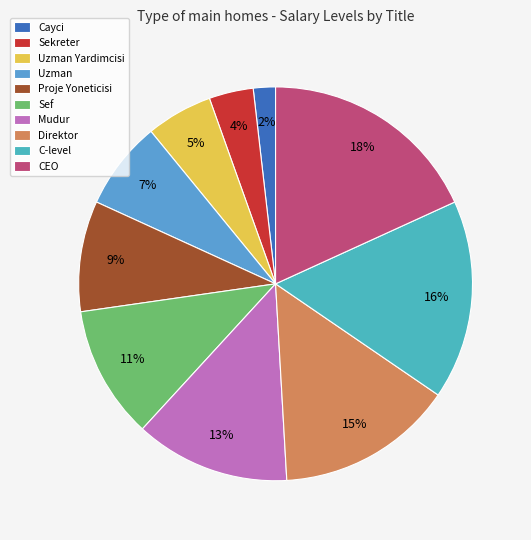

To the nearest percent, what percentage of the pie is Proje Yoneticisi?

9%